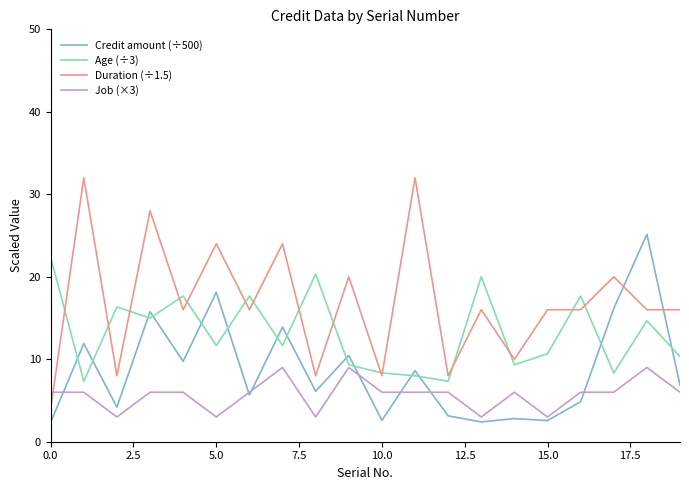

Which series has the largest total across all categories?

Duration (÷1.5)